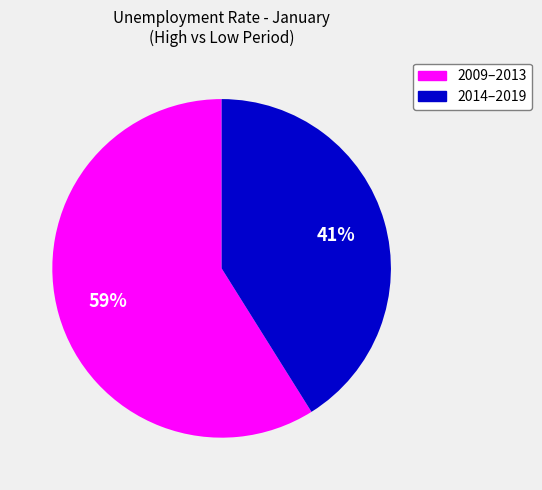

Is there any slice that represents more than half of the pie?

Yes